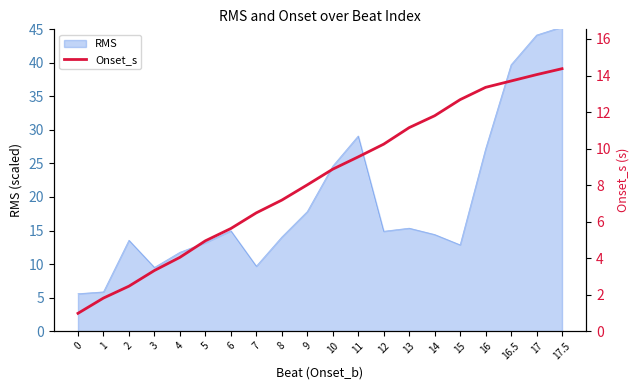

What position from the right is 3?

17